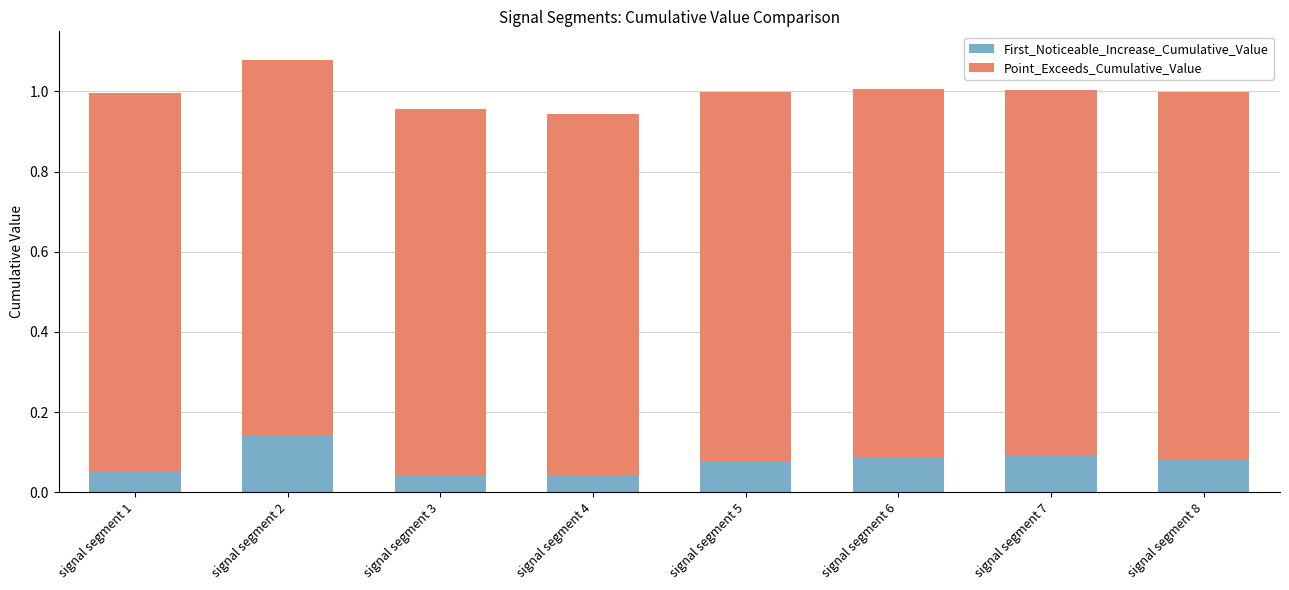

At which category is the sum across all series the highest?

signal segment 2